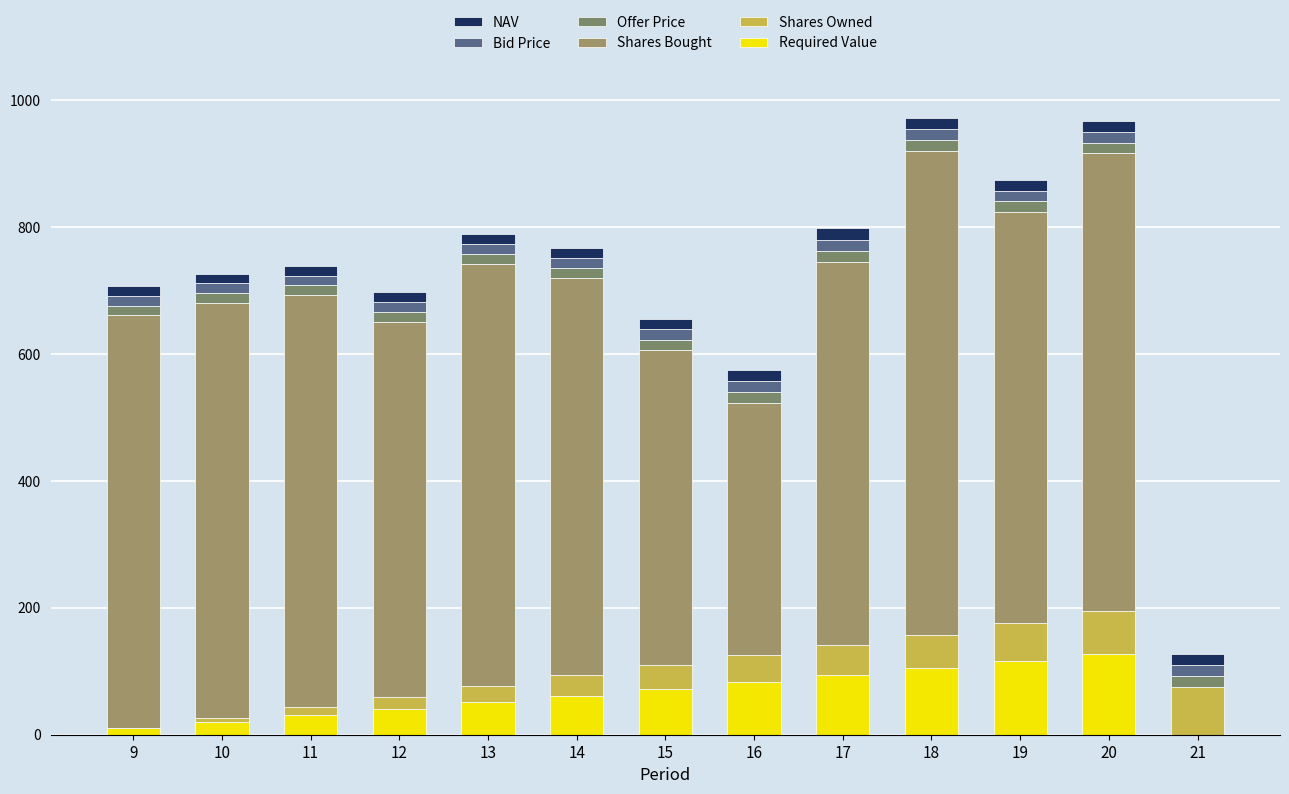

At which label is Bid Price closest to 16?

12